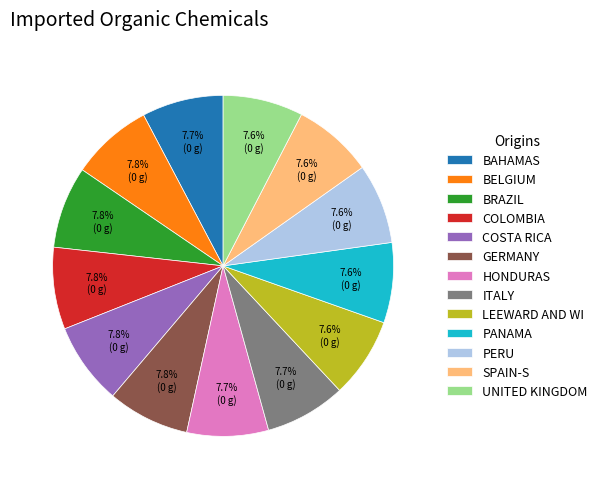

How many slices are in this pie chart?

13